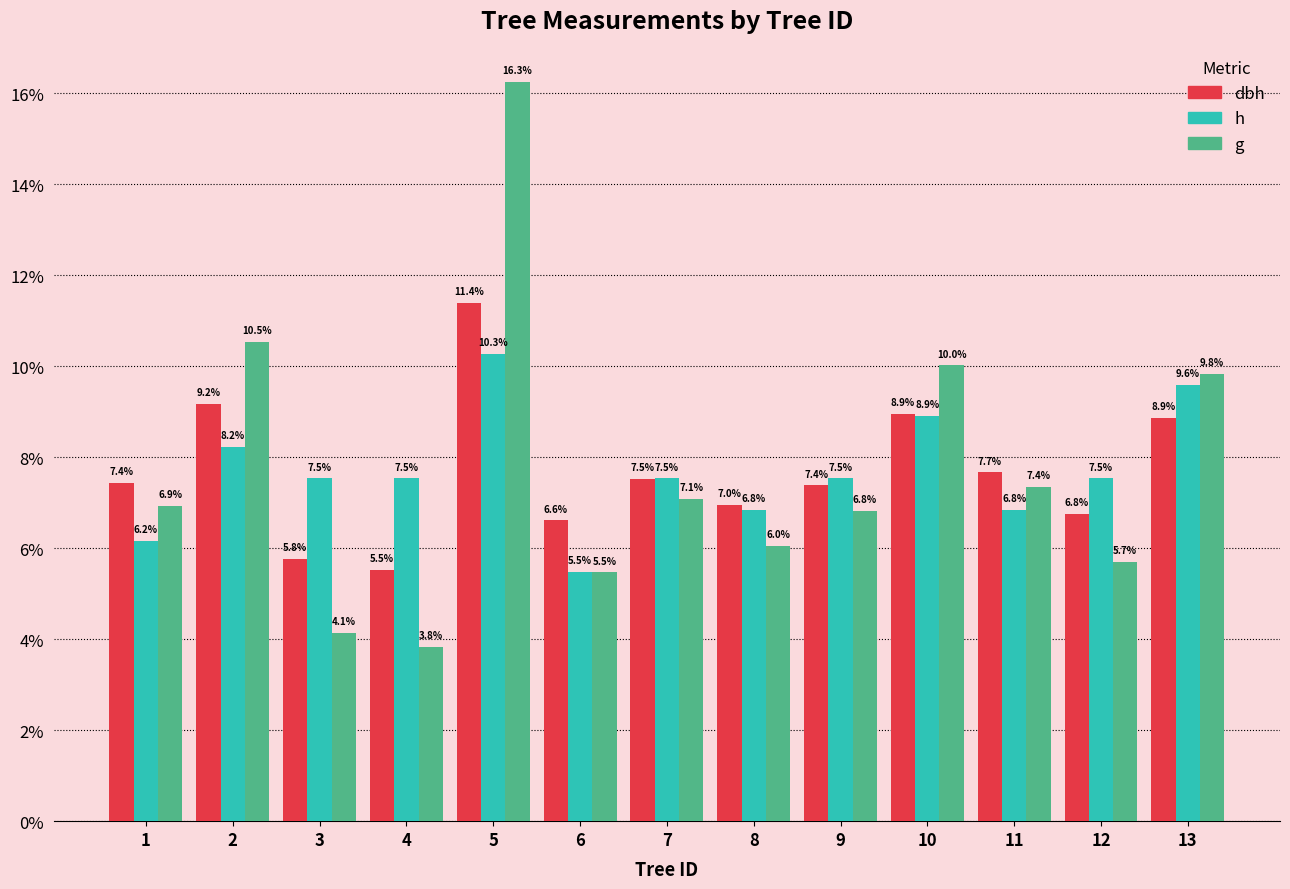

What is the total value across all series at 10?

27.9